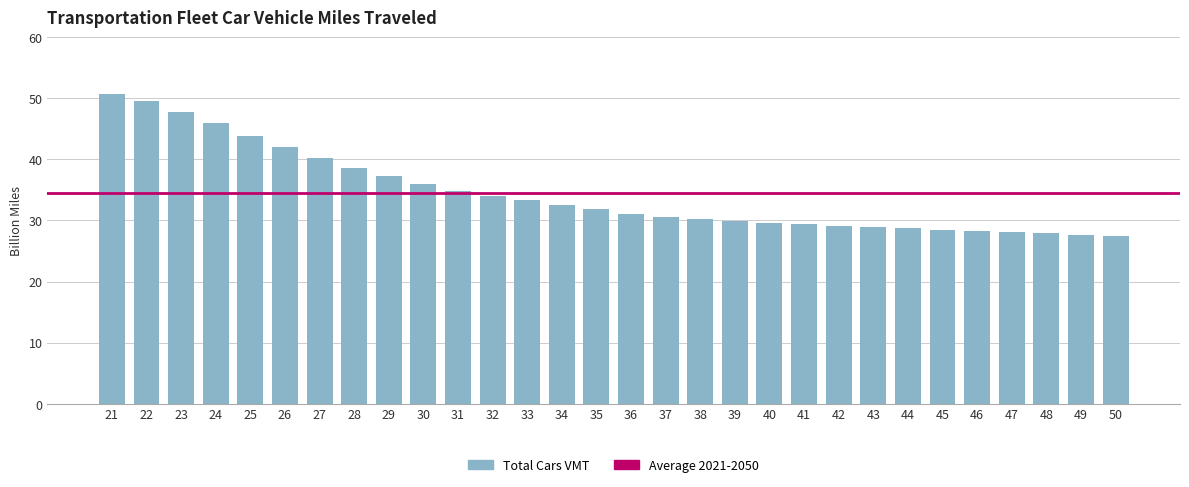

Does the chart contain stacked bars?

No